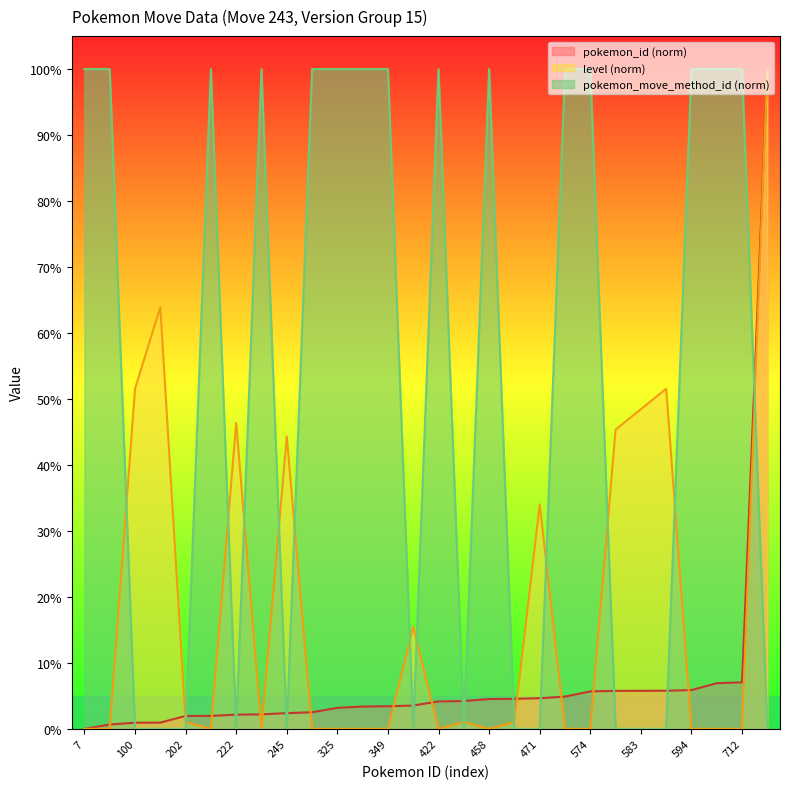

What is the maximum value for level?

100.0